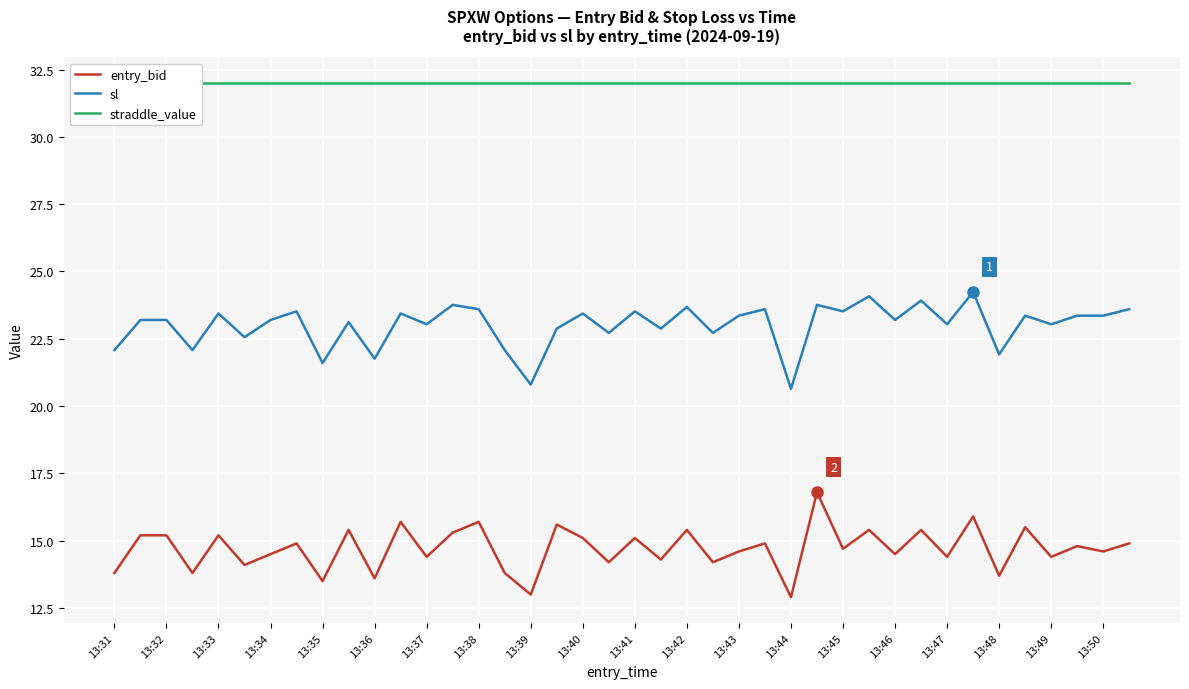

True or false: entry_bid and sl cross at least once.

False